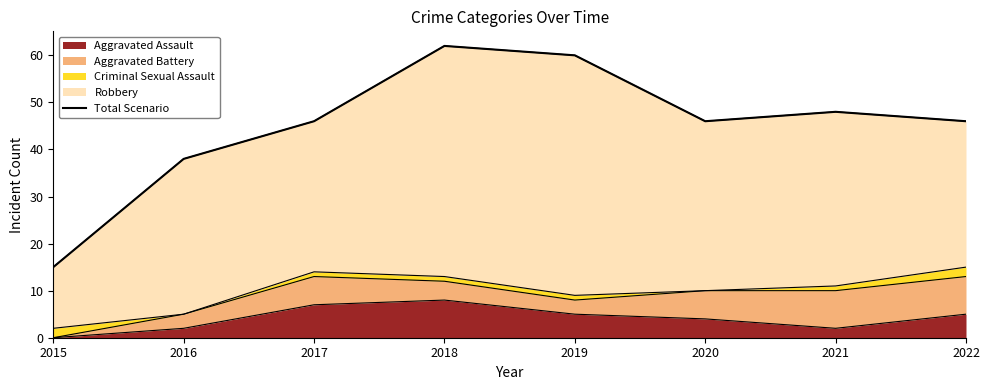

Reading right to left, transcribe all the data shown in this chart.

46	48	46	60	62	46	38	15